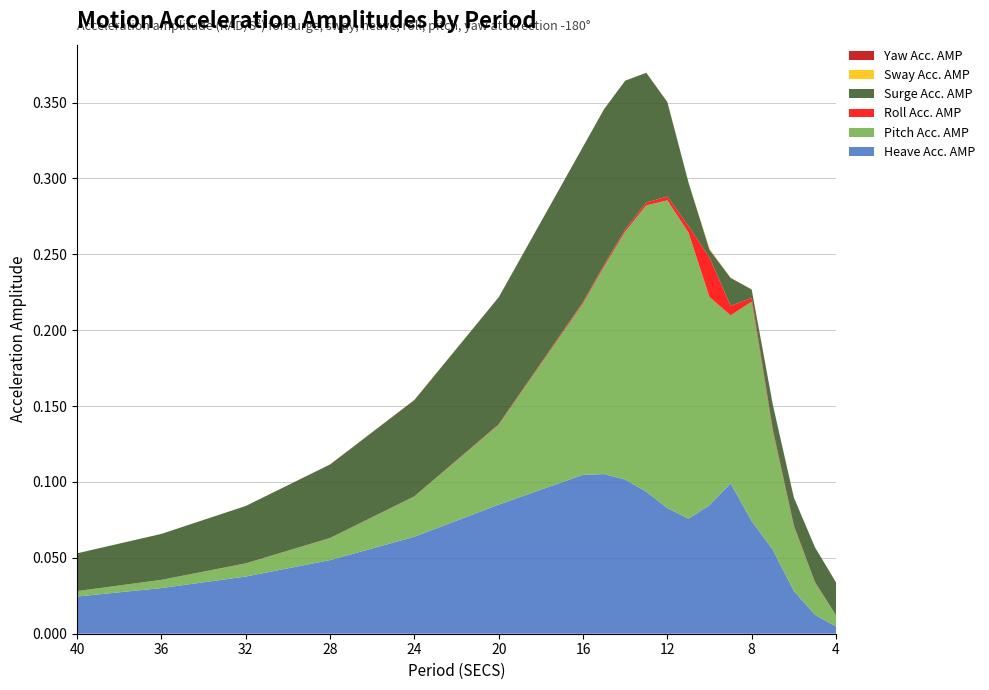

Reading left to right, transcribe all the data shown in this chart.

Heave Acc. AMP: 0.0	0.0	0.0	0.0	0.1	0.1	0.1	0.1	0.1	0.1	0.1	0.1	0.1	0.1	0.1	0.1	0.0	0.0	0.0
Pitch Acc. AMP: 0.0	0.0	0.0	0.0	0.0	0.1	0.1	0.1	0.2	0.2	0.2	0.2	0.1	0.1	0.1	0.1	0.0	0.0	0.0
Roll Acc. AMP: 0.0	0.0	0.0	0.0	0.0	0.0	0.0	0.0	0.0	0.0	0.0	0.0	0.0	0.0	0.0	0.0	0.0	0.0	0.0
Surge Acc. AMP: 0.0	0.0	0.0	0.0	0.1	0.1	0.1	0.1	0.1	0.1	0.1	0.0	0.0	0.0	0.0	0.0	0.0	0.0	0.0
Sway Acc. AMP: 0.0	0.0	0.0	0.0	0.0	0.0	0.0	0.0	0.0	0.0	0.0	0.0	0.0	0.0	0.0	0.0	0.0	0.0	0.0
Yaw Acc. AMP: 0.0	0.0	0.0	0.0	0.0	0.0	0.0	0.0	0.0	0.0	0.0	0.0	0.0	0.0	0.0	0.0	0.0	0.0	0.0